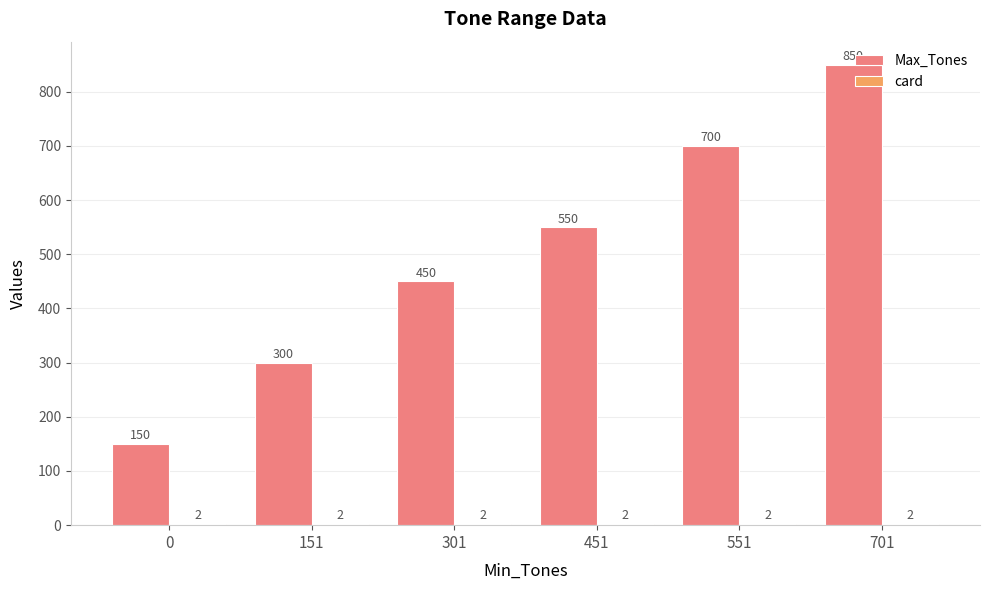

How many Max_Tones values are between 300 and 700?

4